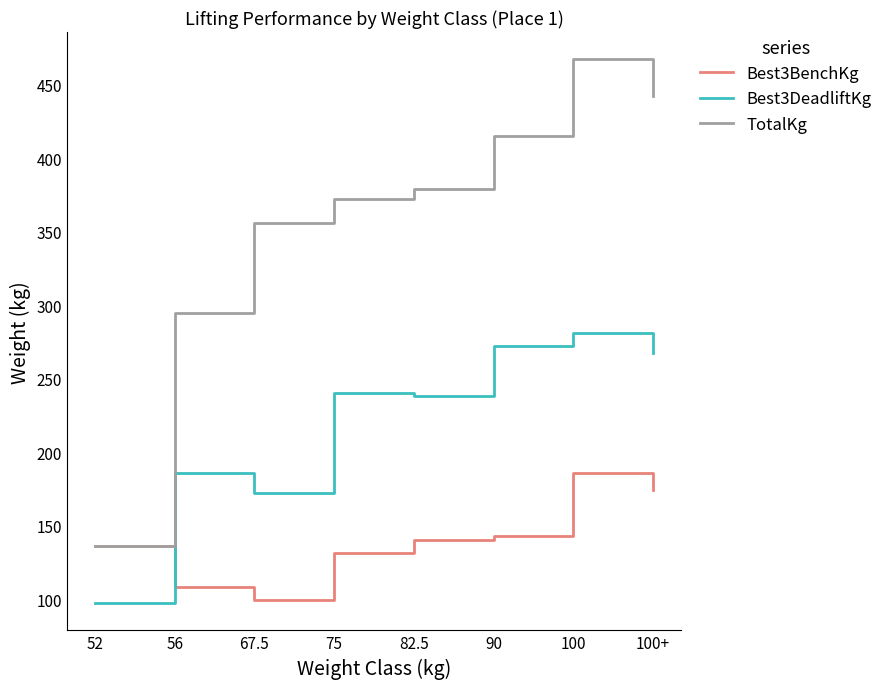

What is the maximum value for Best3BenchKg?

186.0